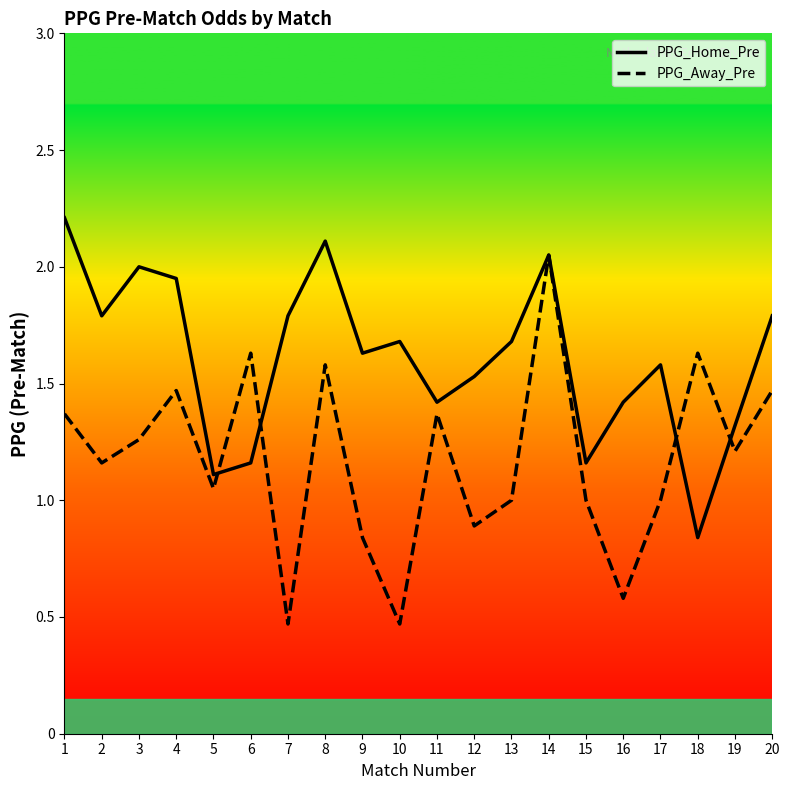

Reading right to left, extract all data points from this chart.

PPG_Home_Pre: 1.8	1.3	0.8	1.6	1.4	1.2	2.0	1.7	1.5	1.4	1.7	1.6	2.1	1.8	1.2	1.1	1.9	2.0	1.8	2.2
PPG_Away_Pre: 1.5	1.2	1.6	1.0	0.6	1.0	2.0	1.0	0.9	1.4	0.5	0.8	1.6	0.5	1.6	1.1	1.5	1.3	1.2	1.4